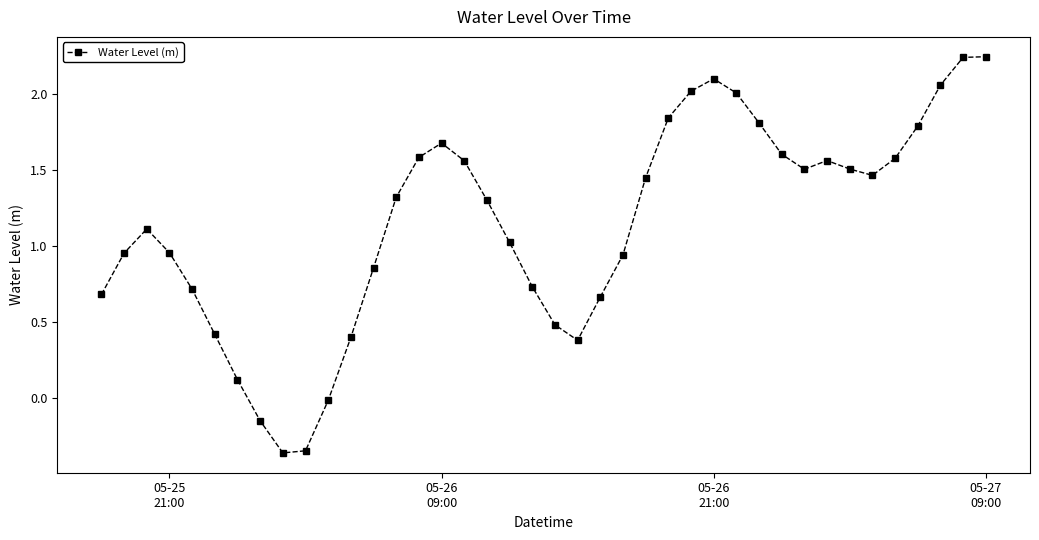

What is the difference between the second highest and minimum values?

2.6